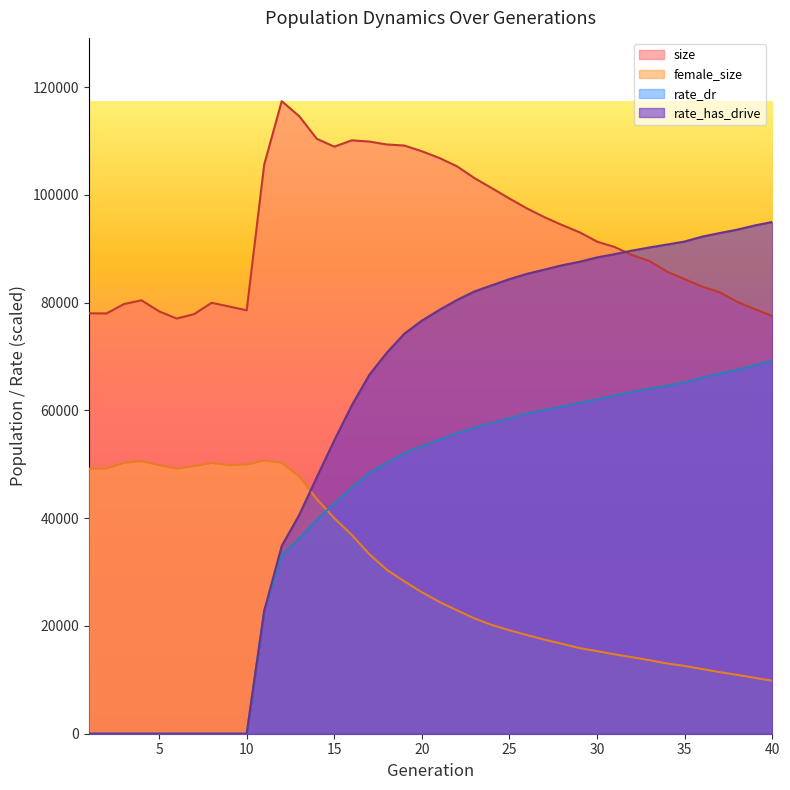

How many lines are shown in the chart?

4